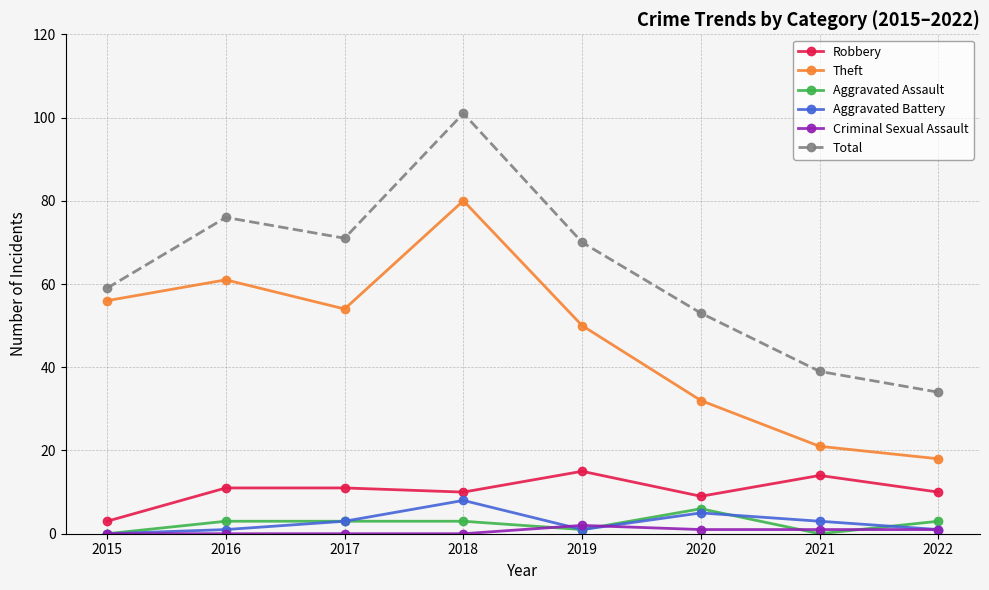

What is the value of the Aggravated Assault point at the 3rd from the left?

3